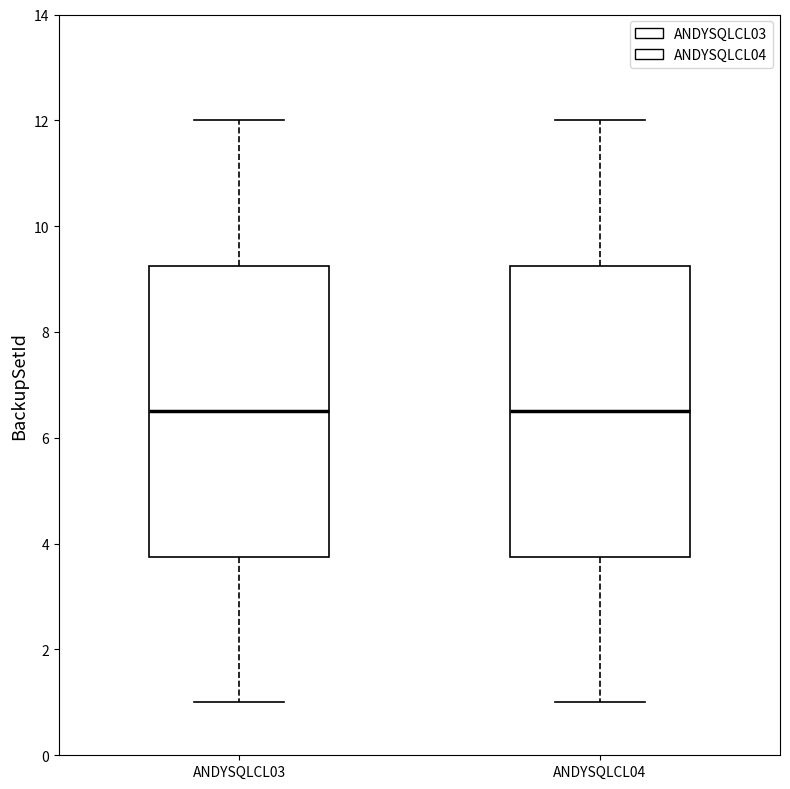

Reading left to right, transcribe this box plot: for each box, give where its median line is, the range the box spans, and where its two whiskers end, as read against the y-axis. The values are not printed on the chart, so give them approximately, as read against the axis.

ANDYSQLCL03: median 6.6, box 3.8 to 9.2, whiskers 1.0 to 12.0
ANDYSQLCL04: median 6.6, box 3.8 to 9.2, whiskers 1.0 to 12.0